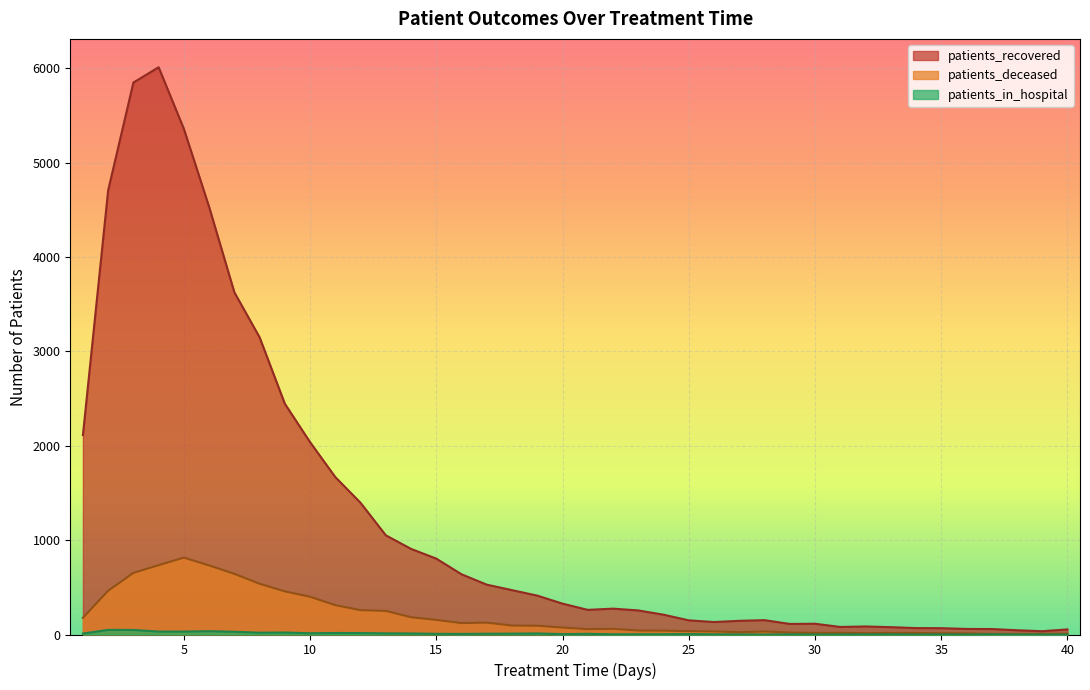

What is the value of the patients_in_hospital point at the 17th from the left?

8